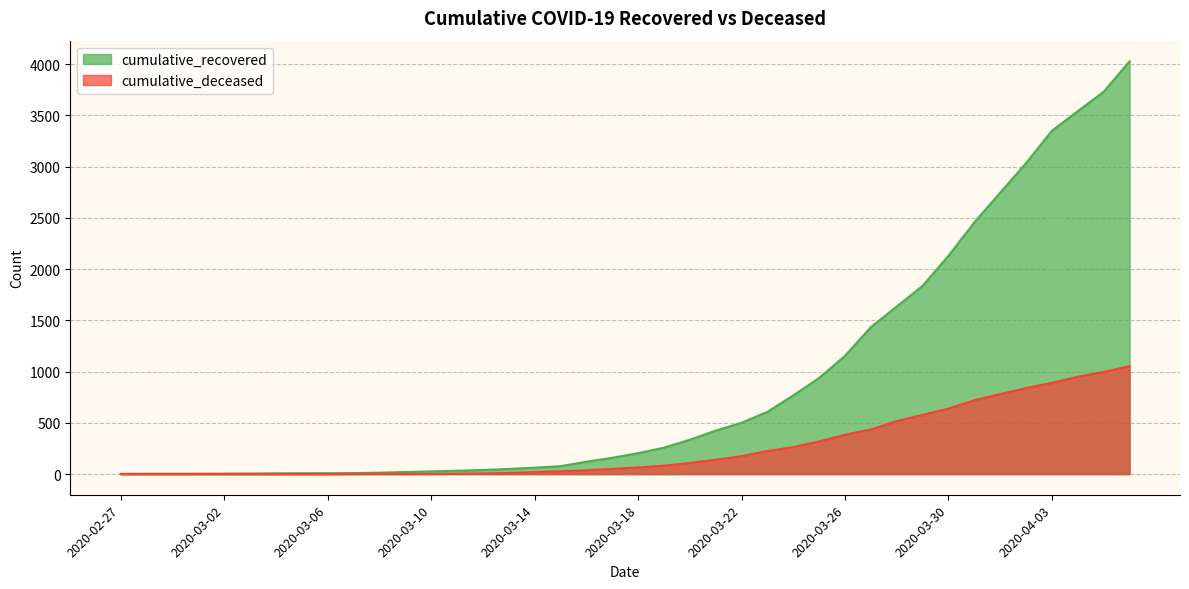

Which series changed the most between 2020-03-03 and 2020-03-23?

cumulative_recovered